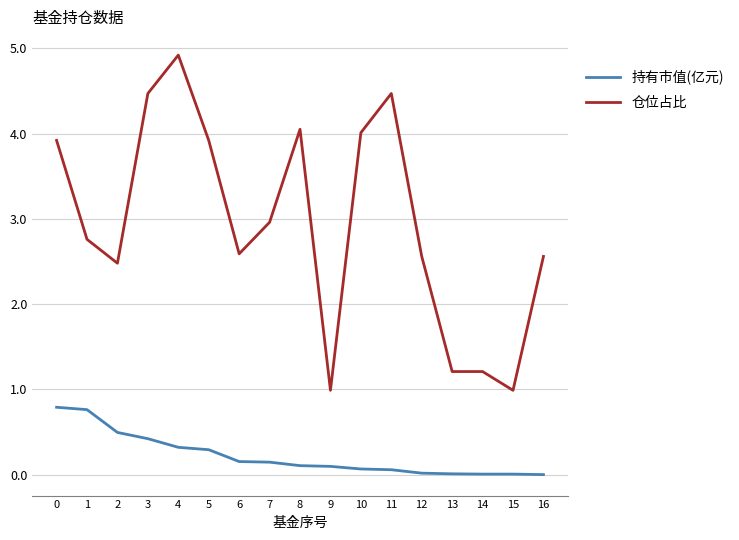

What are all the series names shown in the legend?

持有市值(亿元), 仓位占比